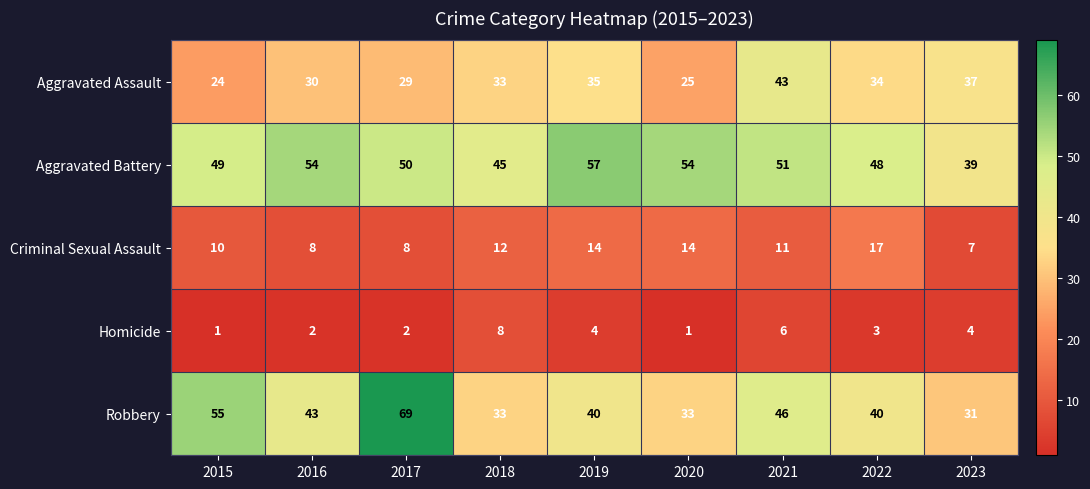

At how many categories does at least one series exceed 31?

9